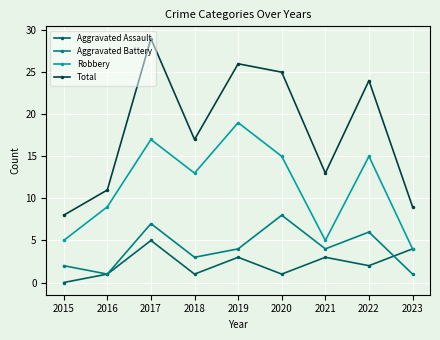

What is the average value of the Robbery series?

11